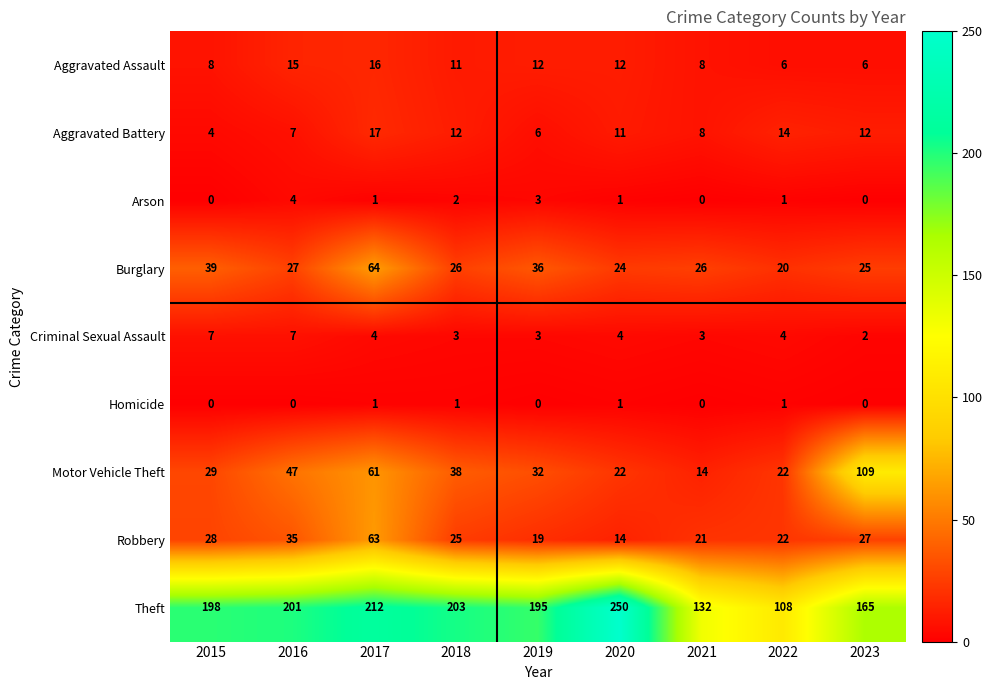

Which category has the lowest value in the Burglary series?

2022